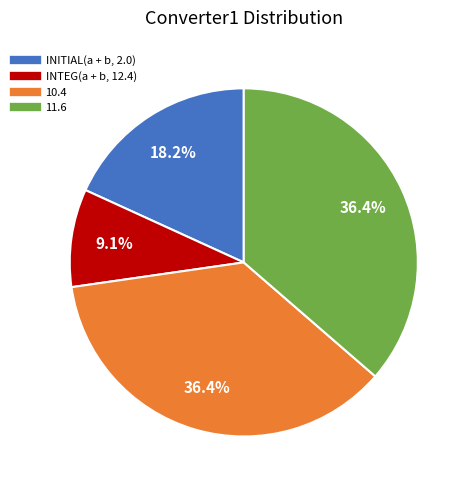

Does INITIAL(a + b, 2.0) represent more than half of the total?

No